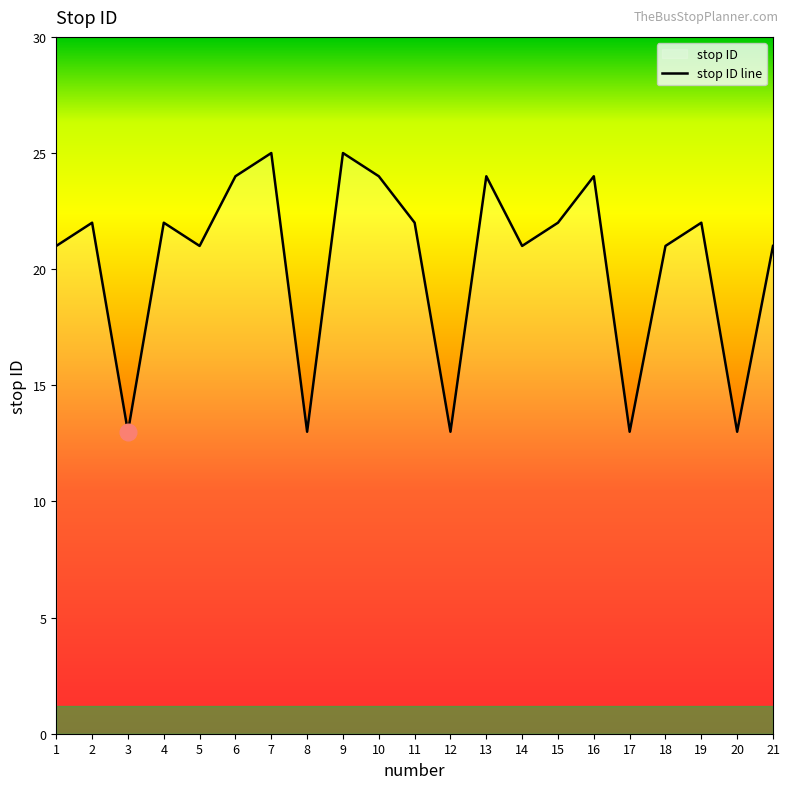

Reading right to left, transcribe all the data shown in this chart.

21=21	20=13	19=22	18=21	17=13	16=24	15=22	14=21	13=24	12=13	11=22	10=24	9=25	8=13	7=25	6=24	5=21	4=22	3=13	2=22	1=21